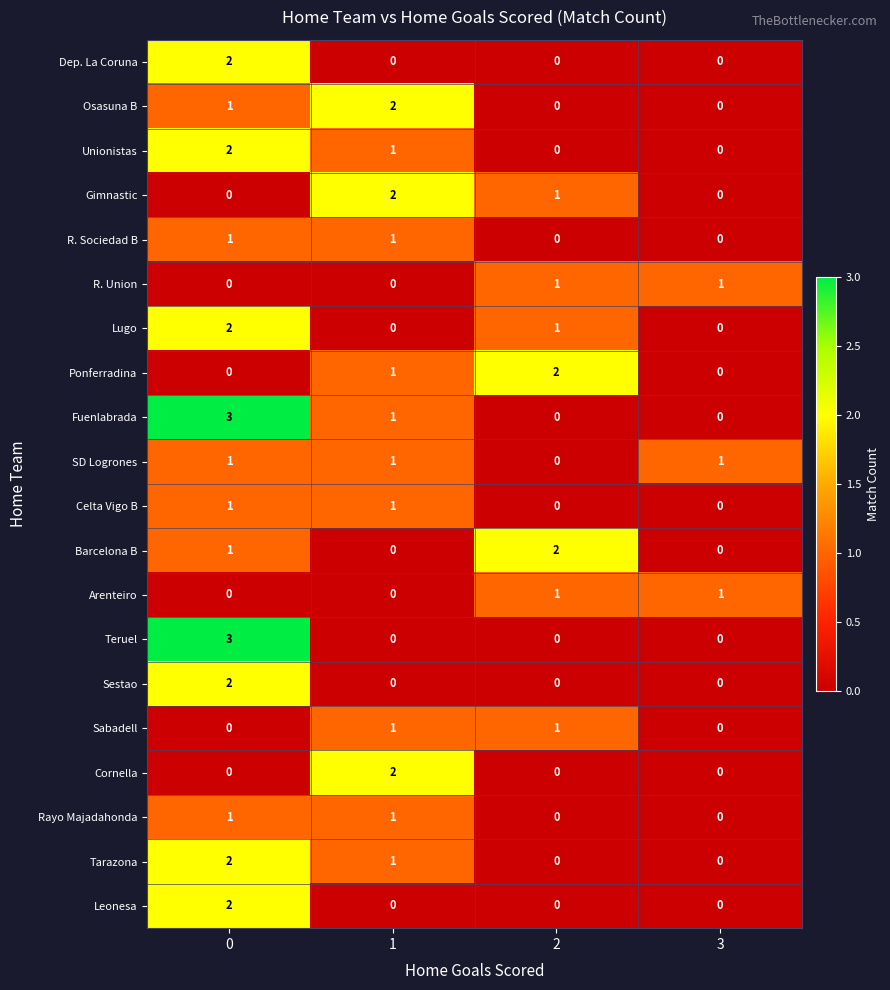

What is the maximum value shown in the chart?

3